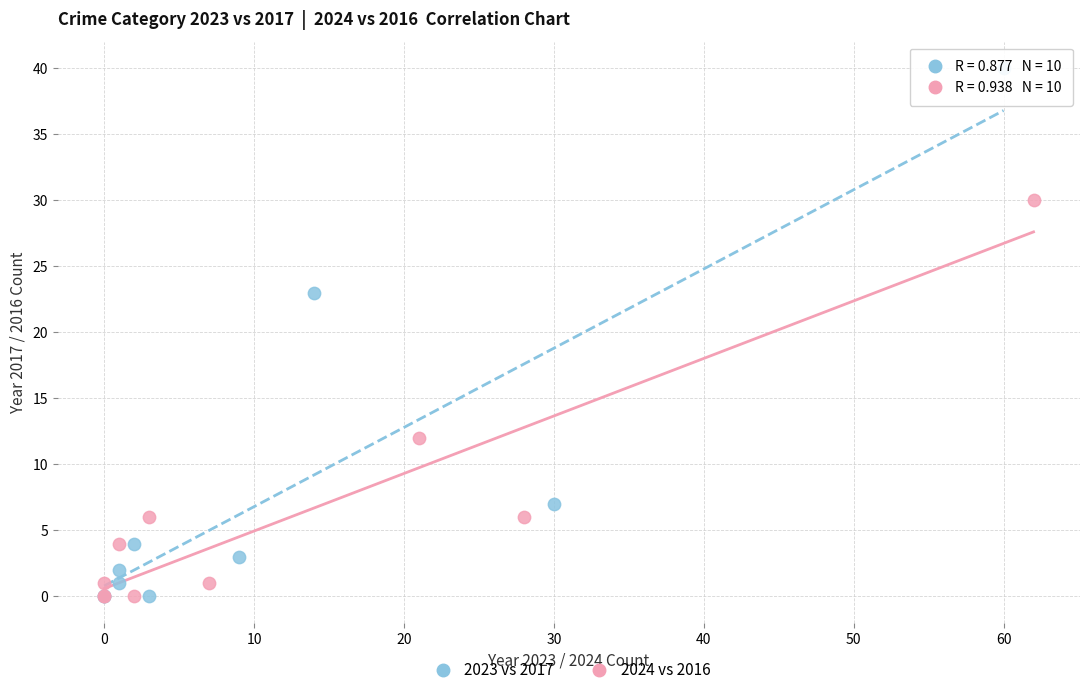

Which series has the largest Y range (max minus min)?

2023 vs 2017